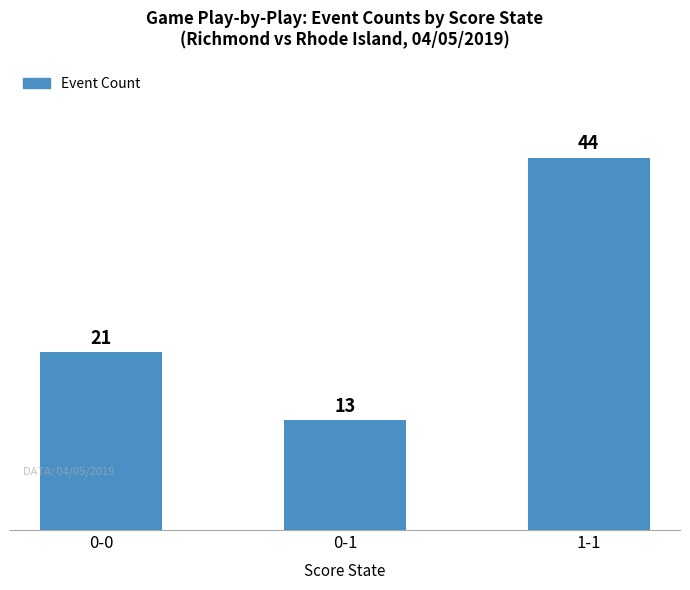

What is the value of the 3rd bar from the left?

44